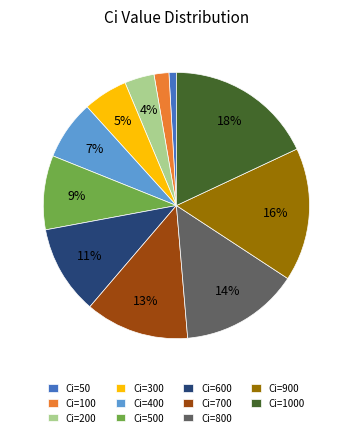

Is it true that Ci=100 is 2% of the pie?

True